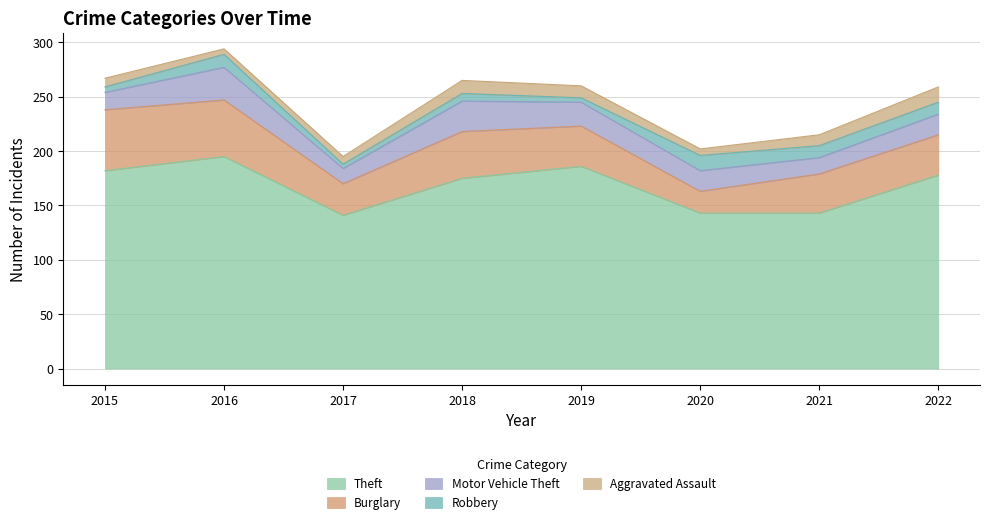

True or false: Robbery and Theft cross at least once.

False